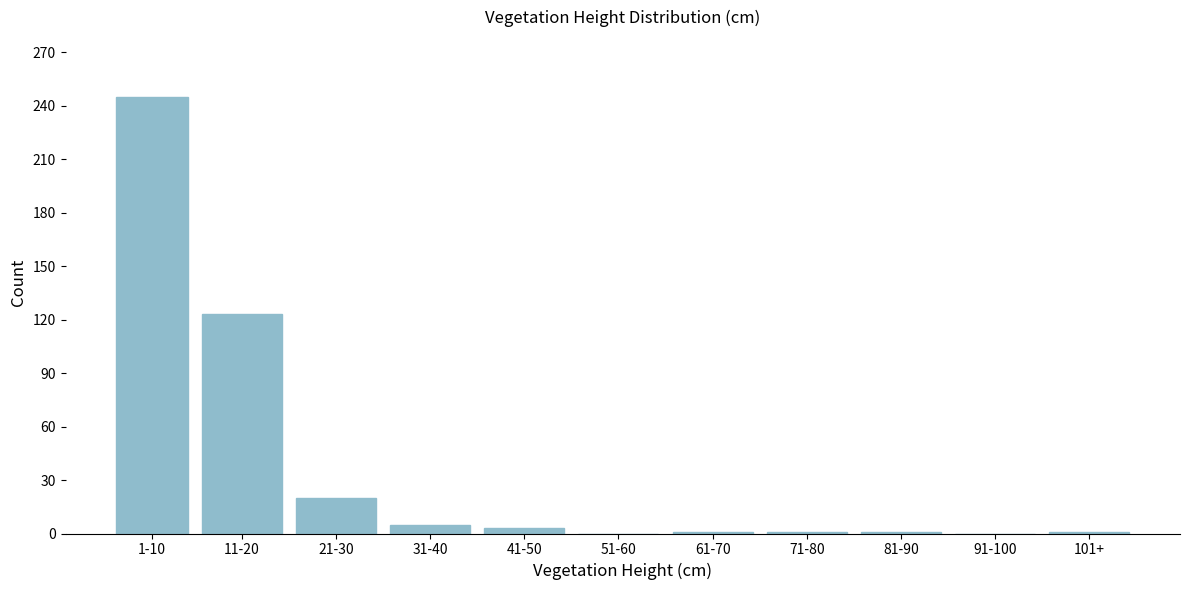

What is the greatest value displayed?

245